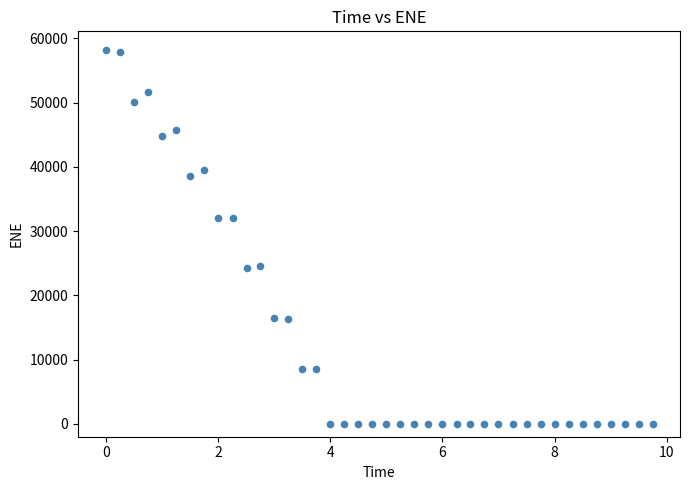

What is the range of Y values (max minus min)?

58177.7